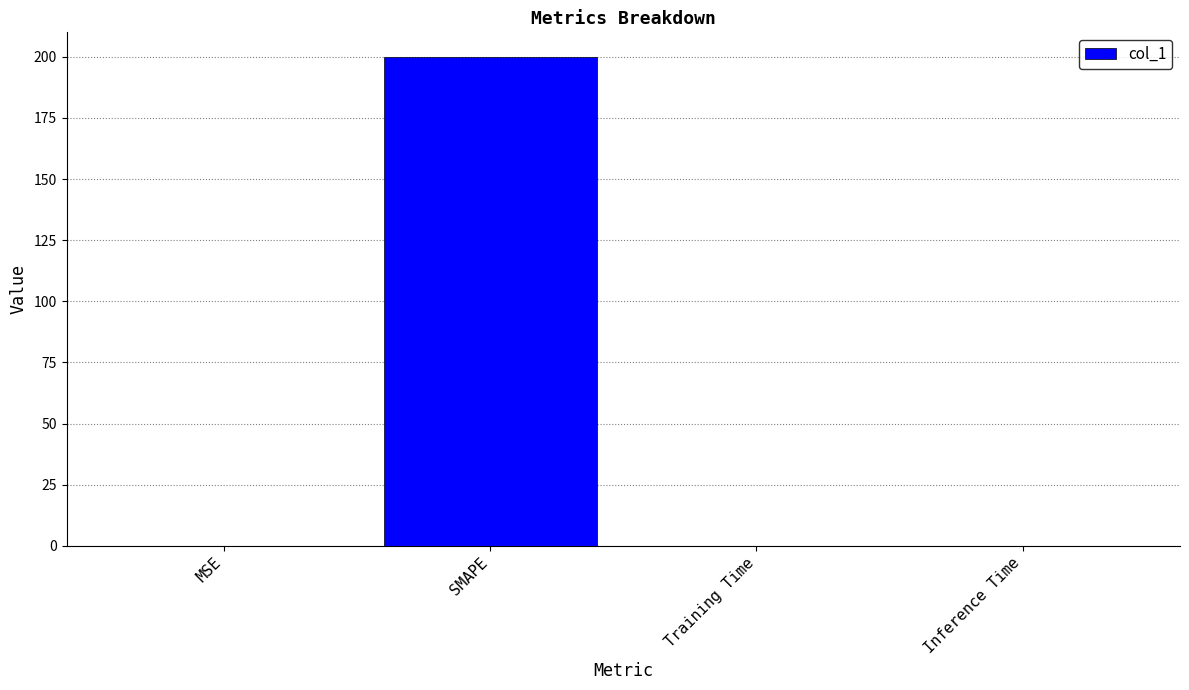

How many distinct data groups are displayed?

1